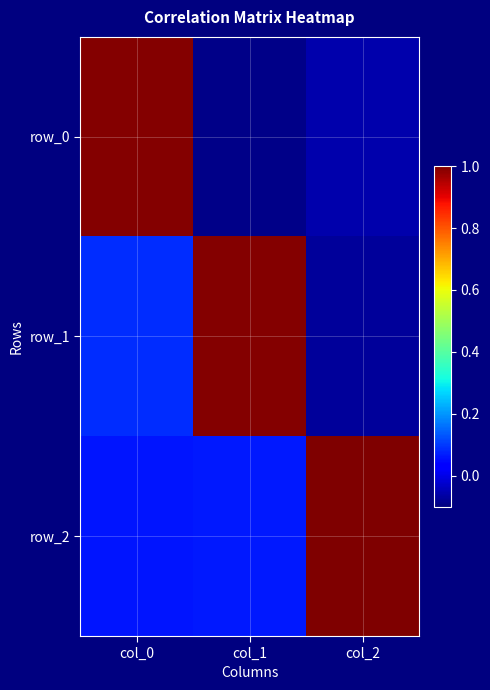

What is the difference between the maximum and minimum values in the row_2 series?

0.9